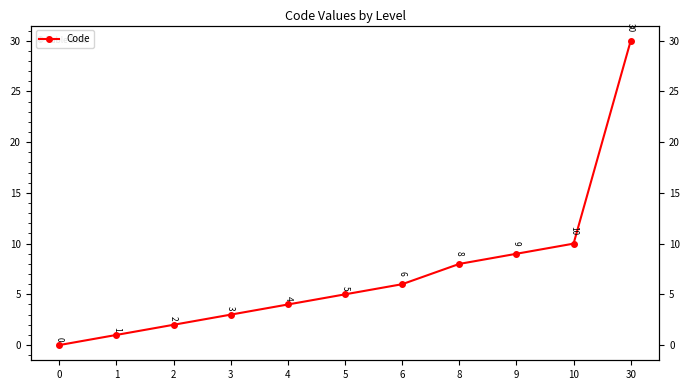

Is this an area chart (filled region under the line)?

No